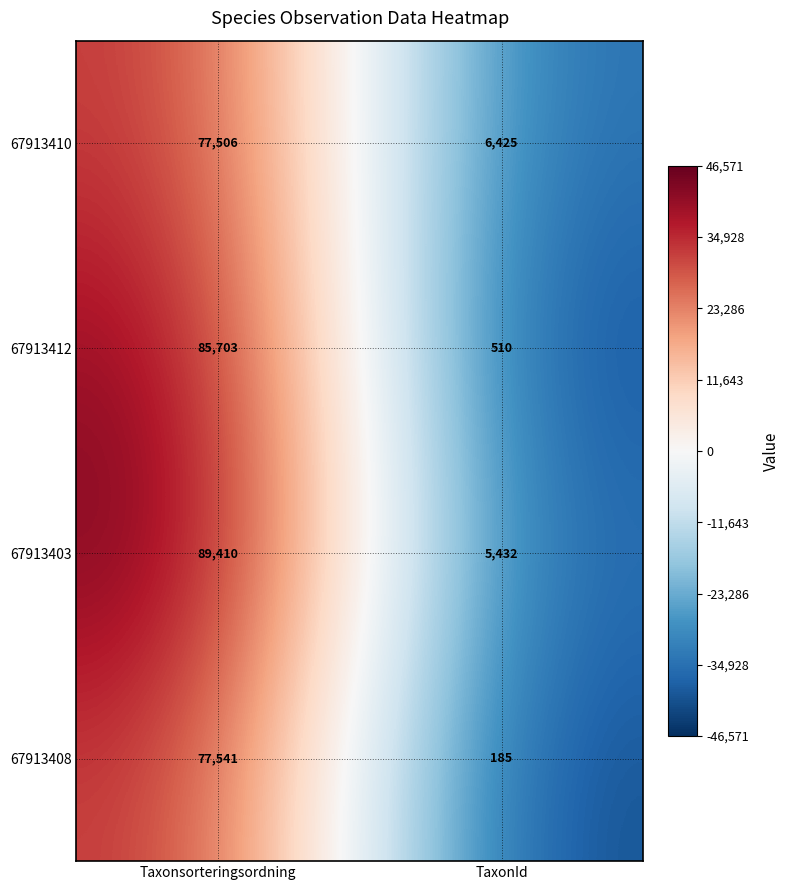

Reading left to right, what are all the values shown in this chart?

67913410: Taxonsorteringsordning=77506	TaxonId=6425
67913412: Taxonsorteringsordning=85703	TaxonId=510
67913403: Taxonsorteringsordning=89410	TaxonId=5432
67913408: Taxonsorteringsordning=77541	TaxonId=185